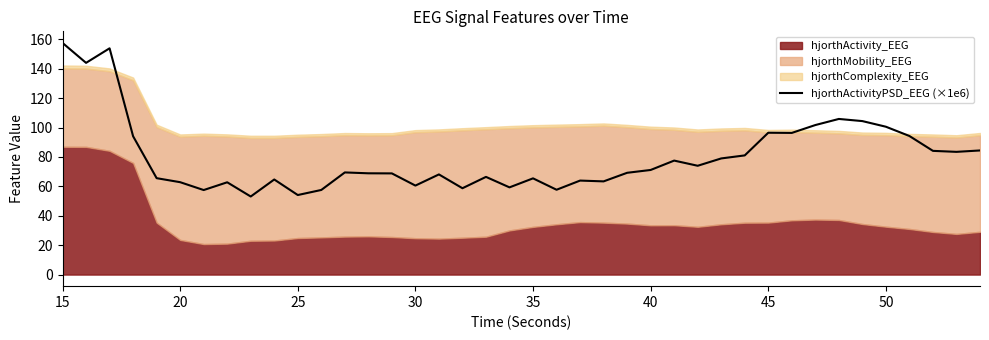

Is it true that hjorthActivityPSD_EEG (×1e6) equals 104.1 at 35?

False